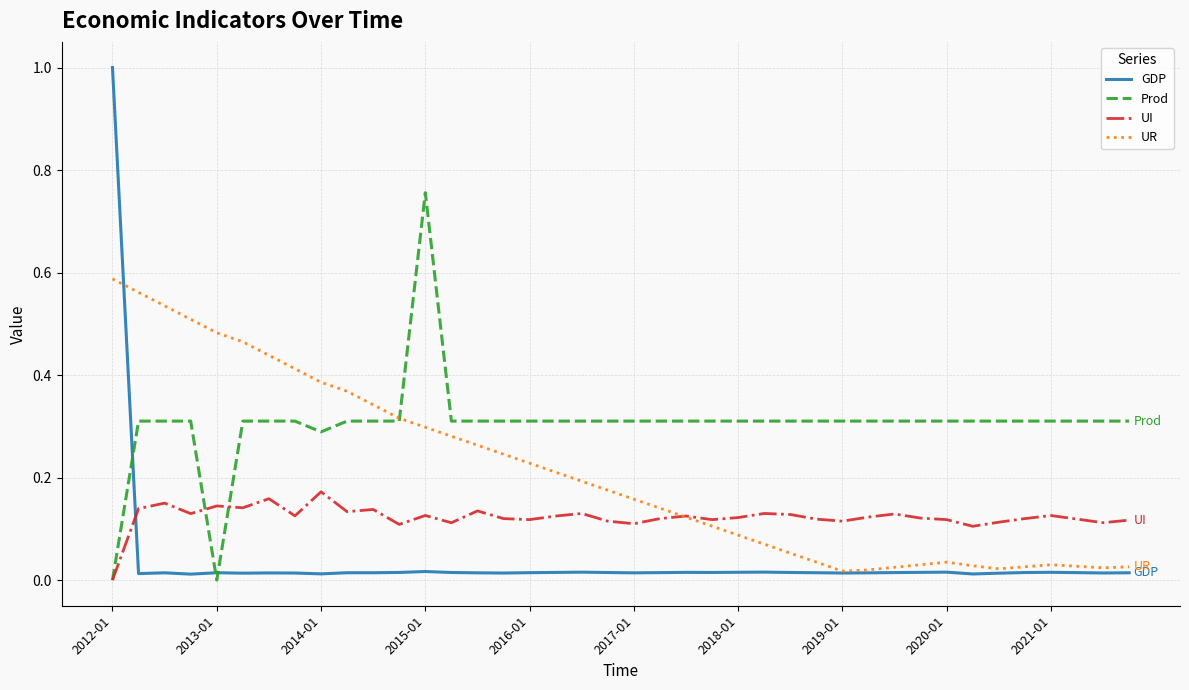

Which series has the largest range (max minus min)?

GDP